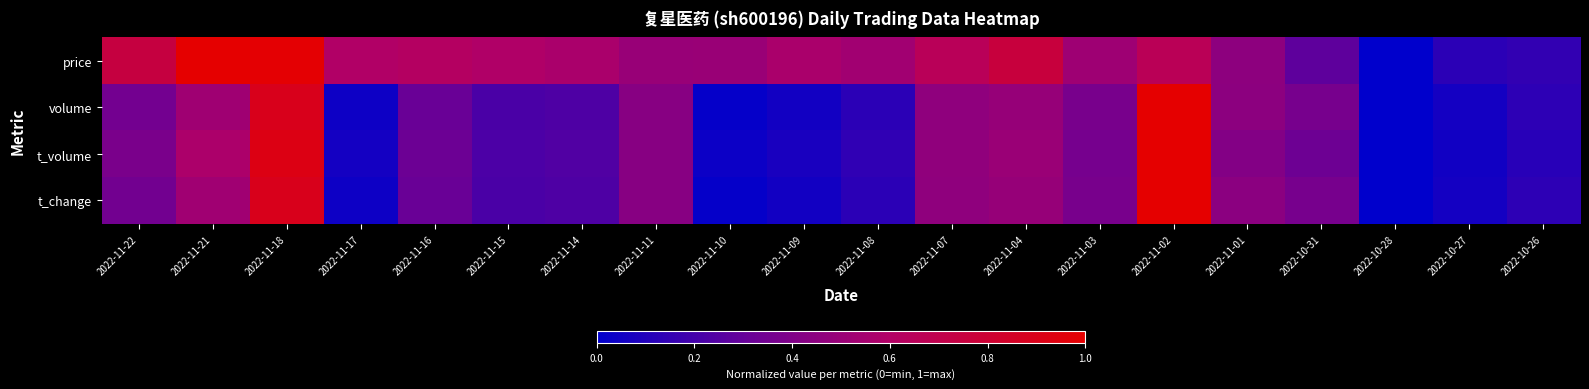

Reading right to left, transcribe all the data shown in this chart.

price: 2022-10-26=0.1	2022-10-27=0.1	2022-10-28=0.0	2022-10-31=0.3	2022-11-01=0.5	2022-11-02=0.7	2022-11-03=0.5	2022-11-04=0.8	2022-11-07=0.7	2022-11-08=0.5	2022-11-09=0.6	2022-11-10=0.5	2022-11-11=0.5	2022-11-14=0.6	2022-11-15=0.6	2022-11-16=0.6	2022-11-17=0.6	2022-11-18=1.0	2022-11-21=1.0	2022-11-22=0.7
volume: 2022-10-26=0.1	2022-10-27=0.1	2022-10-28=0.0	2022-10-31=0.4	2022-11-01=0.4	2022-11-02=1.0	2022-11-03=0.4	2022-11-04=0.5	2022-11-07=0.5	2022-11-08=0.1	2022-11-09=0.1	2022-11-10=0.0	2022-11-11=0.4	2022-11-14=0.2	2022-11-15=0.2	2022-11-16=0.3	2022-11-17=0.0	2022-11-18=0.9	2022-11-21=0.5	2022-11-22=0.4
t_volume: 2022-10-26=0.1	2022-10-27=0.1	2022-10-28=0.0	2022-10-31=0.3	2022-11-01=0.4	2022-11-02=1.0	2022-11-03=0.4	2022-11-04=0.5	2022-11-07=0.5	2022-11-08=0.1	2022-11-09=0.1	2022-11-10=0.0	2022-11-11=0.4	2022-11-14=0.2	2022-11-15=0.2	2022-11-16=0.3	2022-11-17=0.1	2022-11-18=0.9	2022-11-21=0.6	2022-11-22=0.4
t_change: 2022-10-26=0.1	2022-10-27=0.1	2022-10-28=0.0	2022-10-31=0.4	2022-11-01=0.4	2022-11-02=1.0	2022-11-03=0.4	2022-11-04=0.5	2022-11-07=0.5	2022-11-08=0.1	2022-11-09=0.1	2022-11-10=0.0	2022-11-11=0.4	2022-11-14=0.2	2022-11-15=0.2	2022-11-16=0.3	2022-11-17=0.0	2022-11-18=0.9	2022-11-21=0.5	2022-11-22=0.4